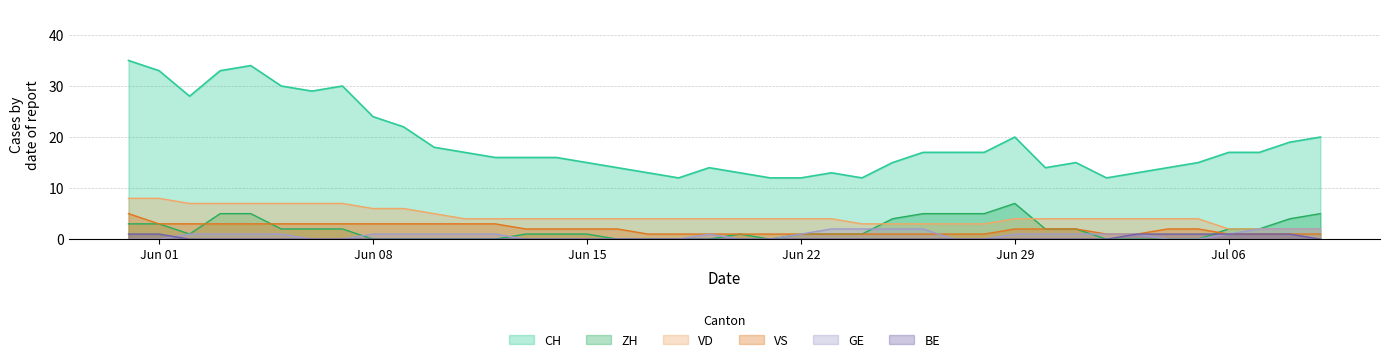

What is the maximum value shown in the chart?

35